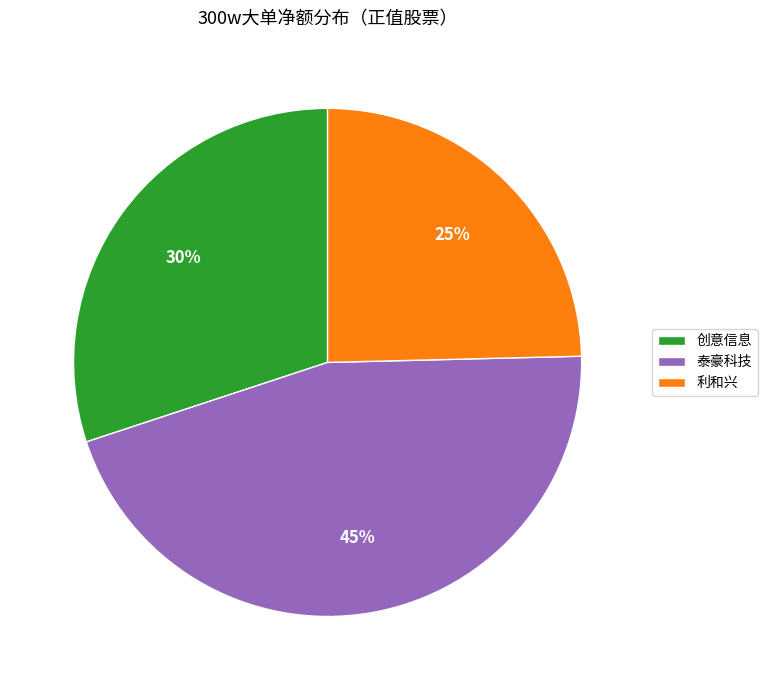

To the nearest percent, what is the combined percentage of 泰豪科技 and 创意信息?

75%